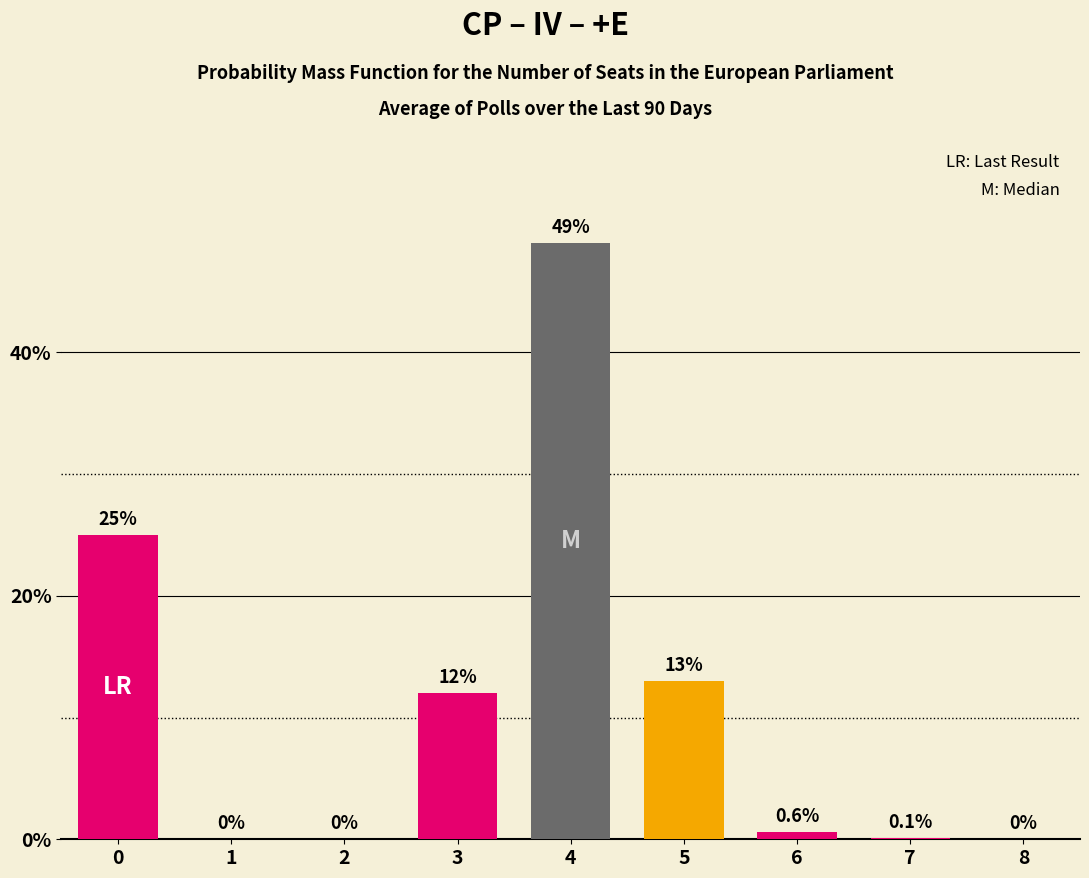

What is the change in value from 0 to 4?

+24.0